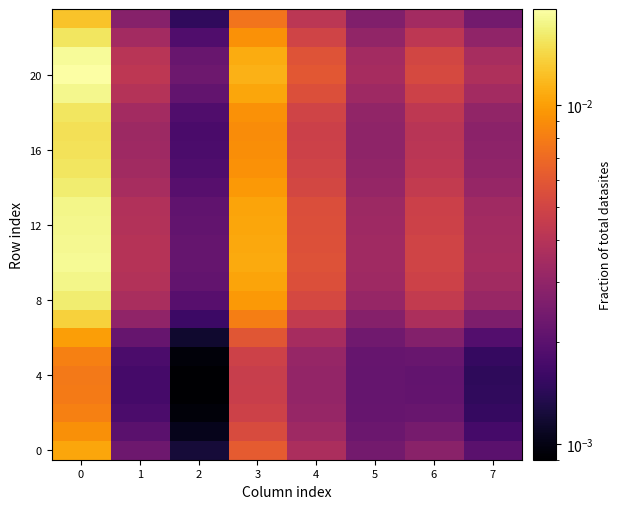

How many series are shown in this chart?

24